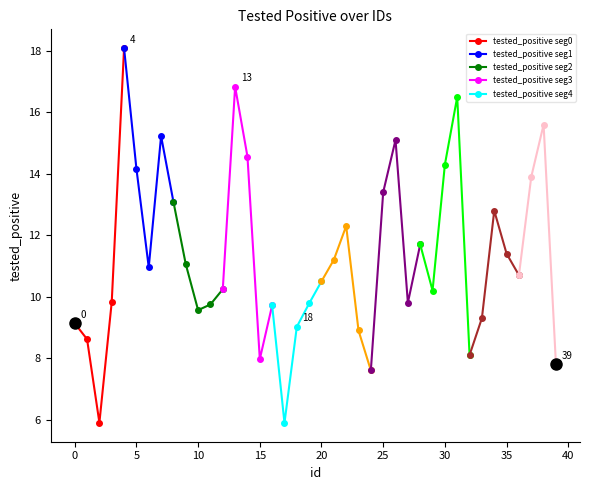

Reading left to right, list all the values displayed in this chart.

0=9.1	1=8.6	2=5.9	3=9.8	4=18.1	5=14.2	6=11.0	7=15.2	8=13.1	9=11.1	10=9.6	11=9.7	12=10.2	13=16.8	14=14.6	15=8.0	16=9.7	17=5.9	18=9.0	19=9.8	20=10.5	21=11.2	22=12.3	23=8.9	24=7.6	25=13.4	26=15.1	27=9.8	28=11.7	29=10.2	30=14.3	31=16.5	32=8.1	33=9.3	34=12.8	35=11.4	36=10.7	37=13.9	38=15.6	39=7.8